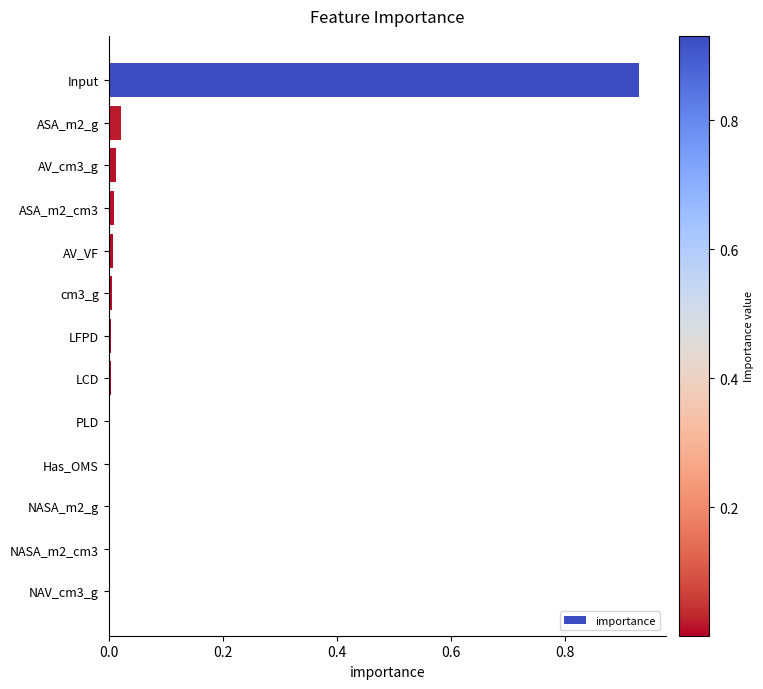

Between PLD and Input, which is larger?

Input